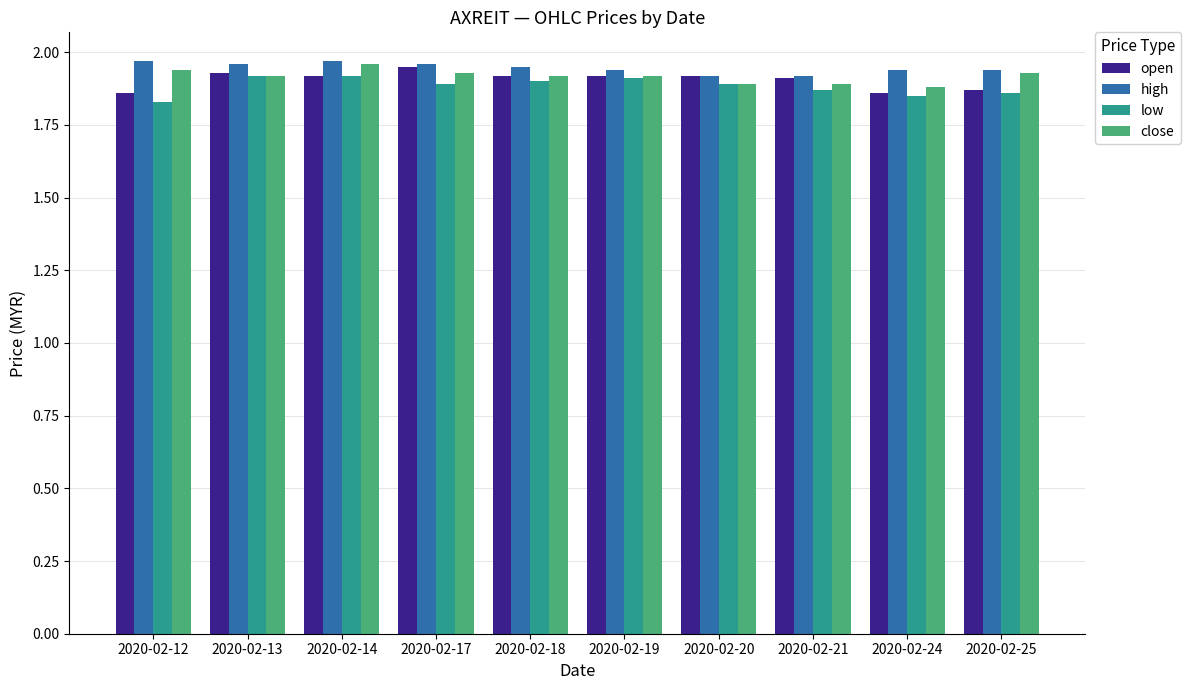

The high series shows 0.6 at 2020-02-21. True or false?

False